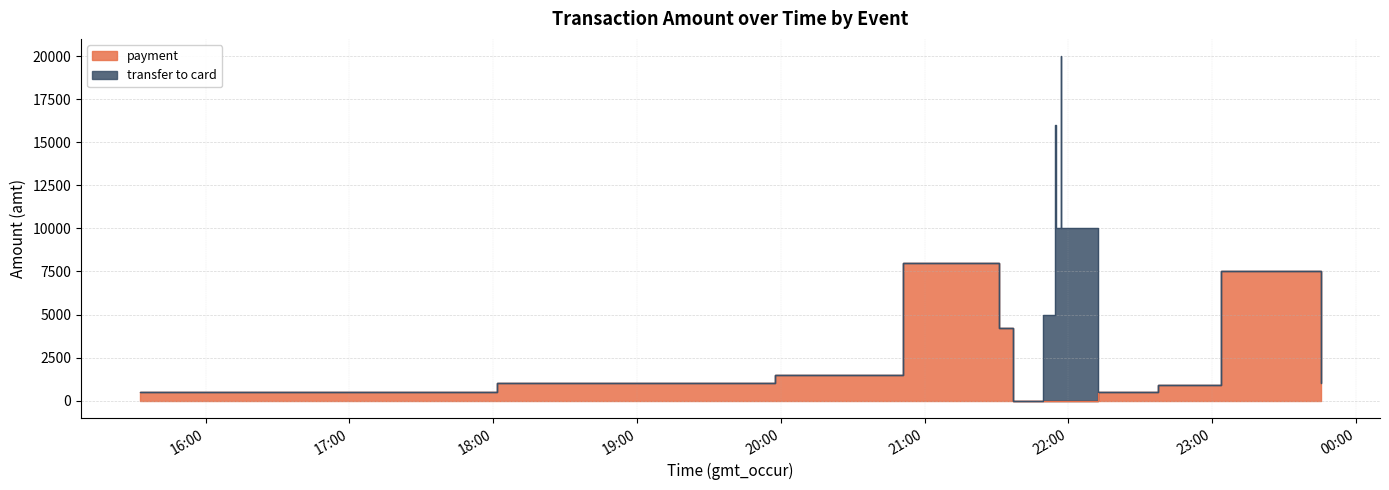

Reading left to right, list all the values displayed in this chart.

2023-09-12 15:32:37=498	2023-09-12 18:01:36=1000	2023-09-12 19:46:49=1000	2023-09-12 19:57:33=1500	2023-09-12 20:50:50=8000	2023-09-12 21:31:13=4200	2023-09-12 21:32:21=4200	2023-09-12 21:37:01=0	2023-09-12 21:49:31=0	2023-09-12 21:54:23=0	2023-09-12 21:54:55=0	2023-09-12 21:56:08=0	2023-09-12 21:56:57=0	2023-09-12 21:57:02=0	2023-09-12 21:57:23=0	2023-09-12 22:12:09=500	2023-09-12 22:37:34=900	2023-09-12 23:03:28=7500	2023-09-12 23:45:23=999